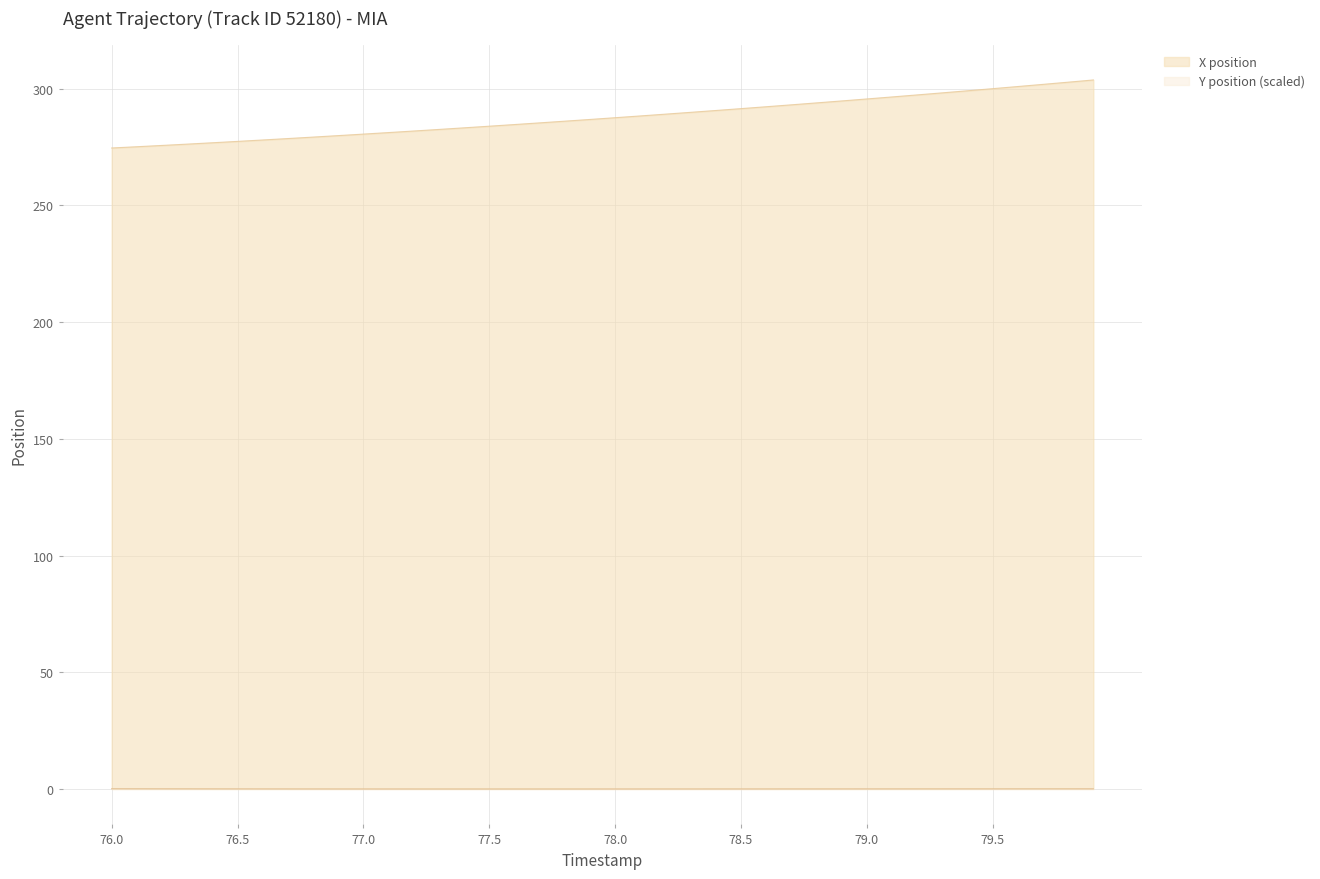

How many positive values does the Y position series have?

38